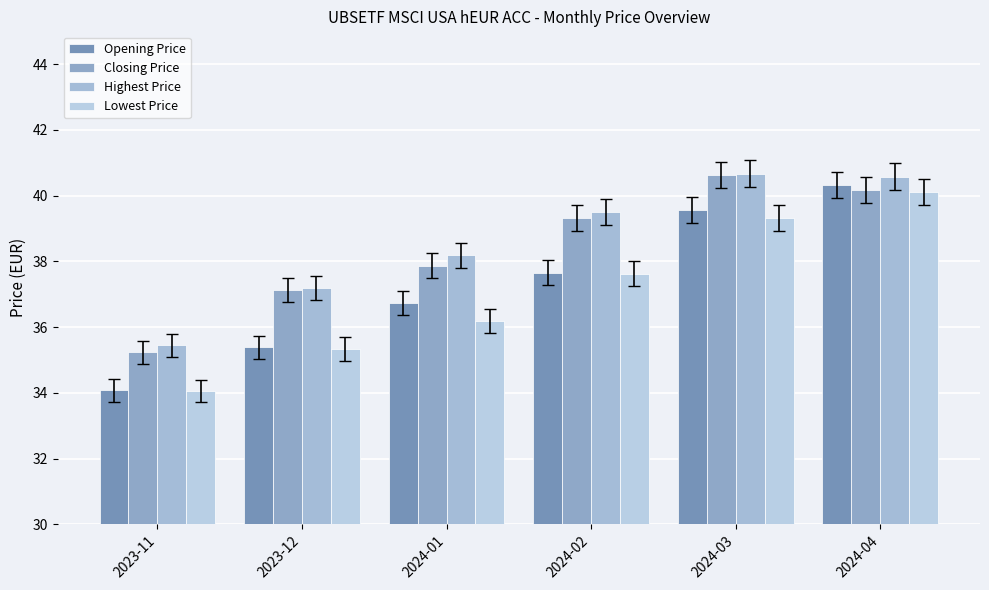

What is the difference between the maximum and minimum values in the Lowest Price series?

6.1